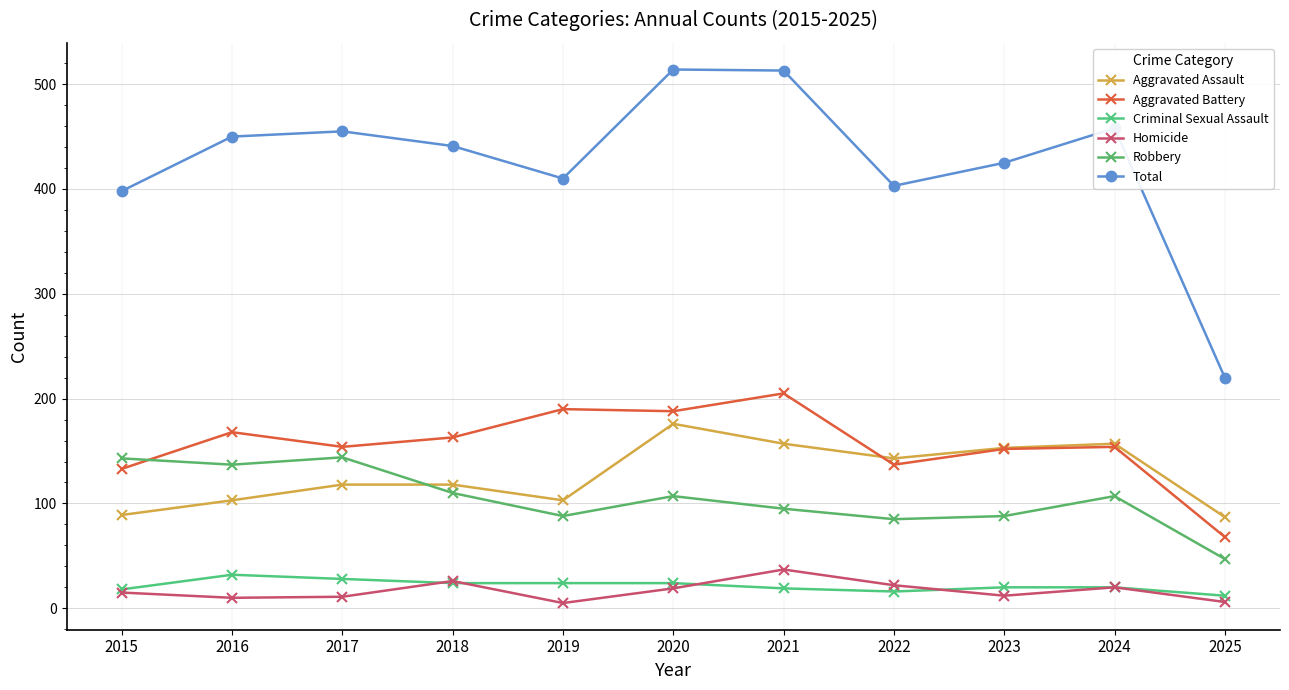

What are all the series names shown in the legend?

Aggravated Assault, Aggravated Battery, Criminal Sexual Assault, Homicide, Robbery, Total